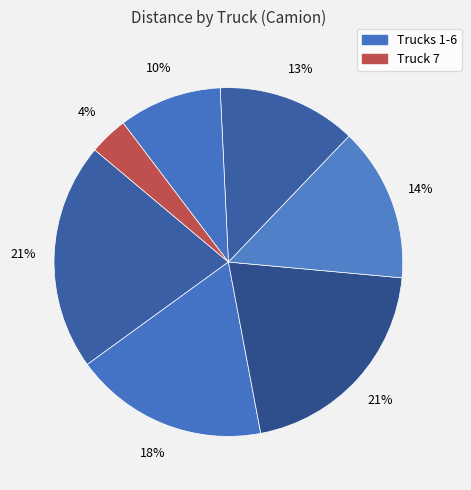

How many segments does this pie chart have?

7